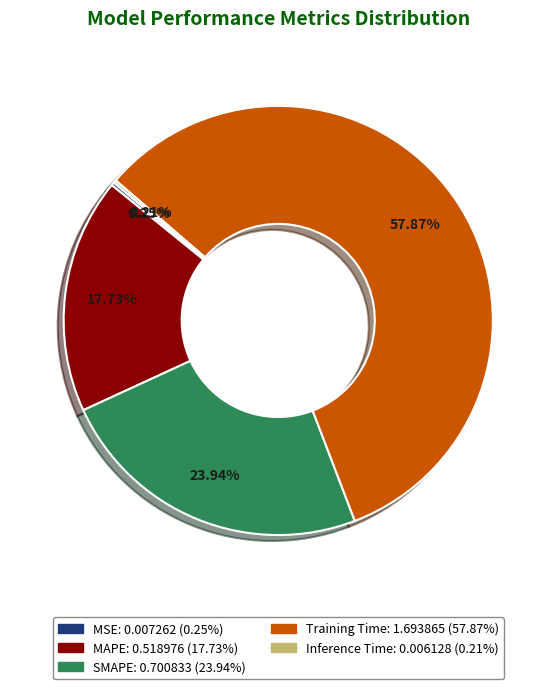

Is there any slice that represents more than half of the pie?

Yes